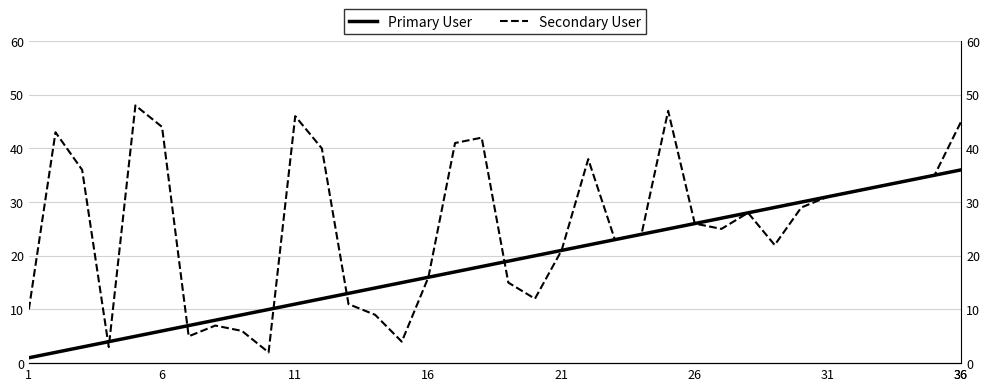

Count the number of data series in this chart.

2